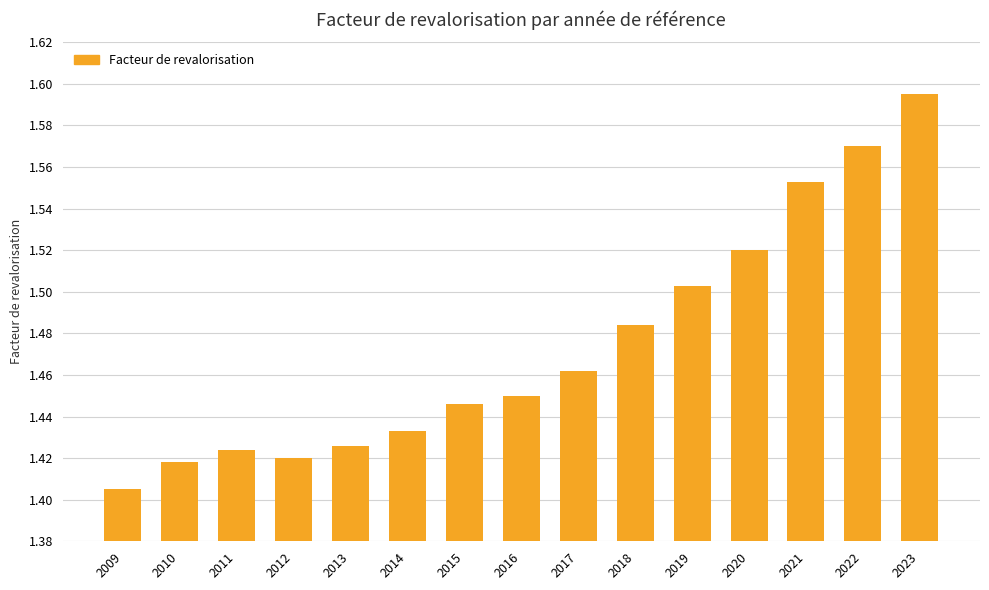

What is the sum of all values?

22.1